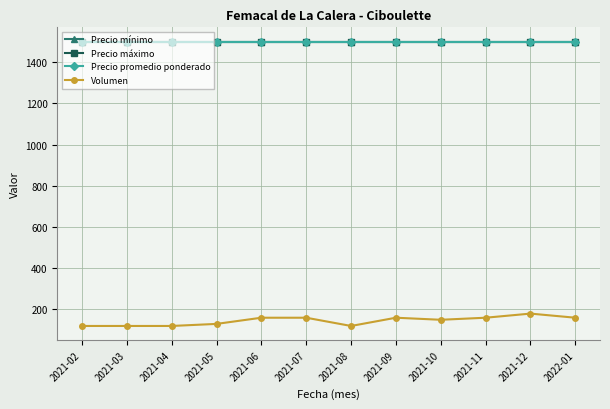

Which series has the largest total across all categories?

Precio mínimo